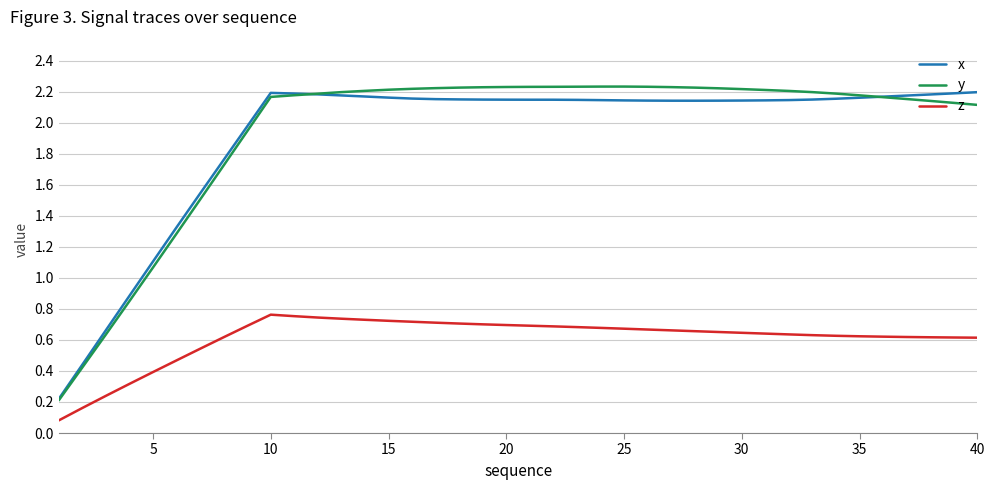

Which series has the widest spread of values?

y